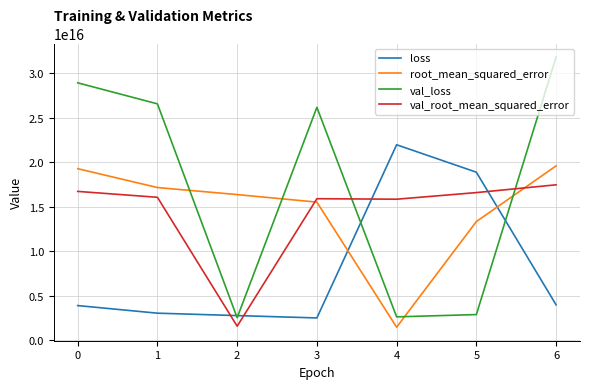

Rank the series by their maximum value, from highest to lowest.

val_loss, loss, root_mean_squared_error, val_root_mean_squared_error